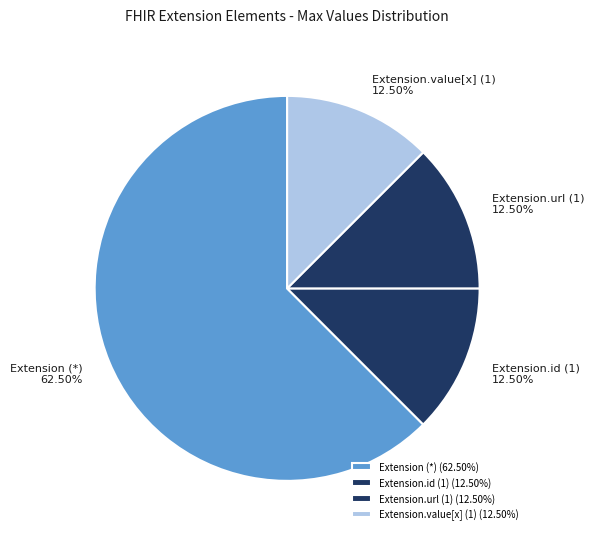

Which has a higher value, Extension.value[x] (1) or Extension (*)?

Extension (*)